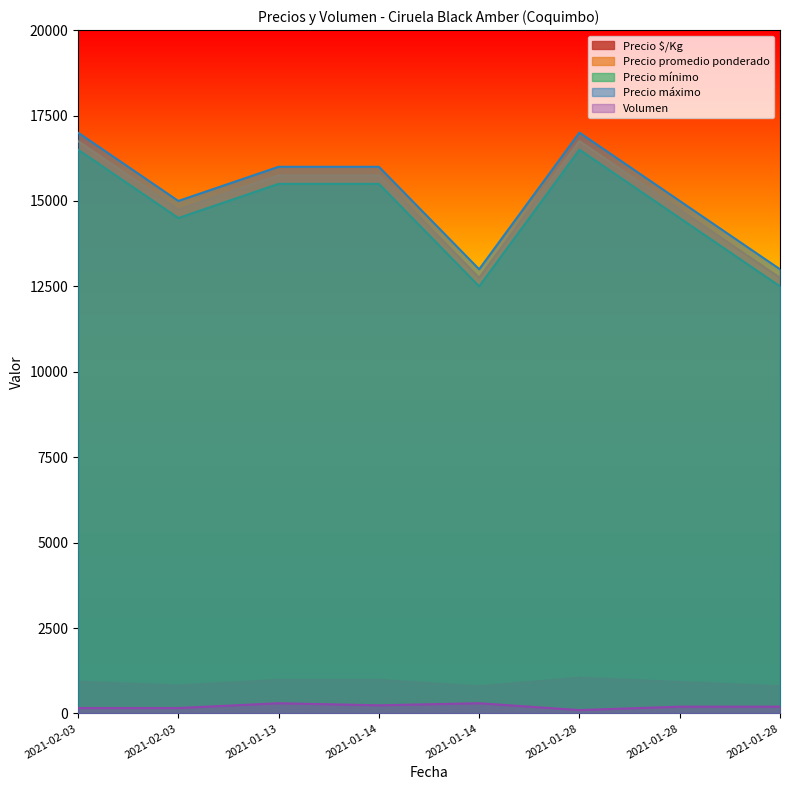

Which series has the largest total across all categories?

Precio máximo